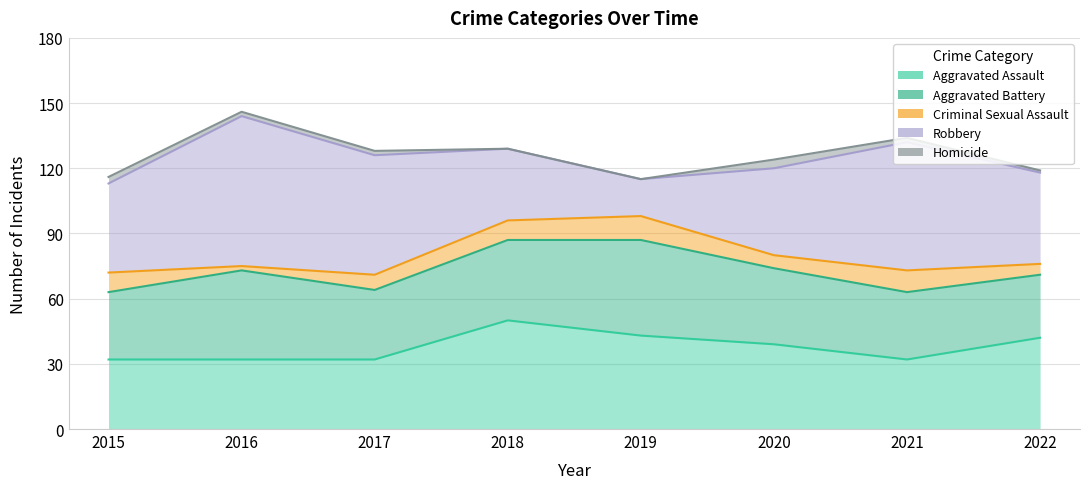

How many lines are shown in the chart?

5